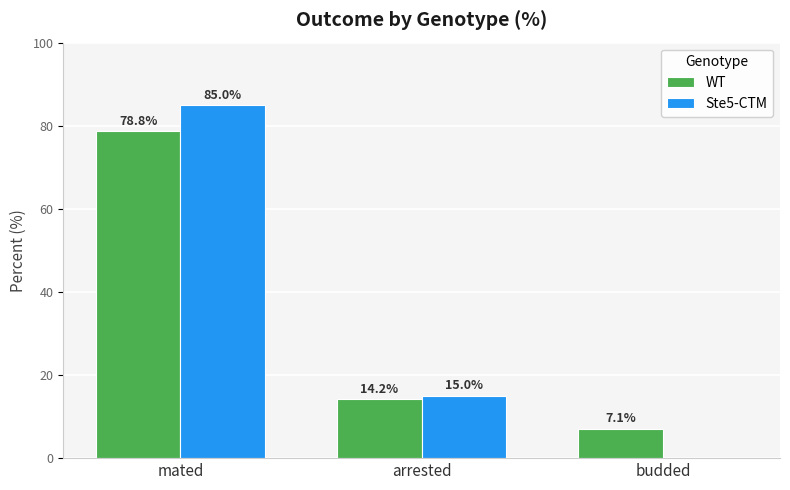

The value of Ste5-CTM at budded is 38.5. True or false?

False